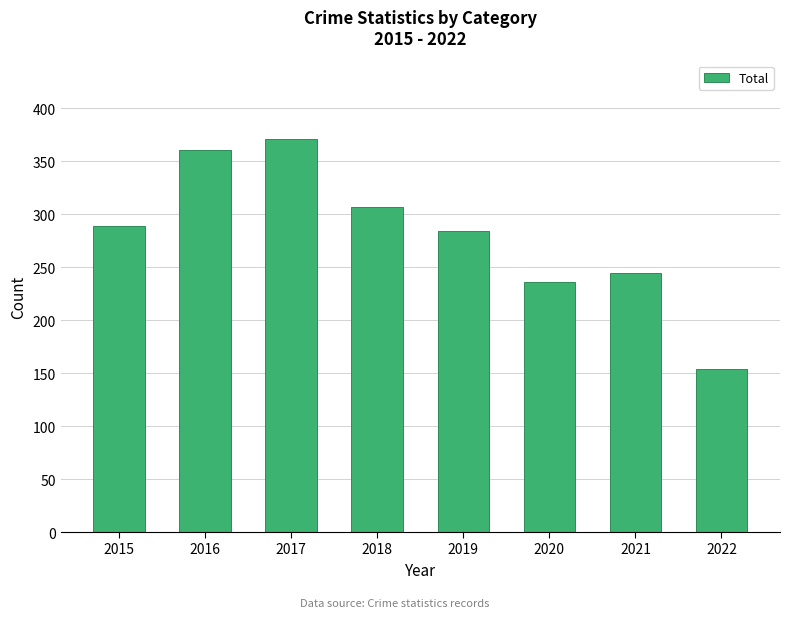

The value at 2017 is 371. True or false?

True